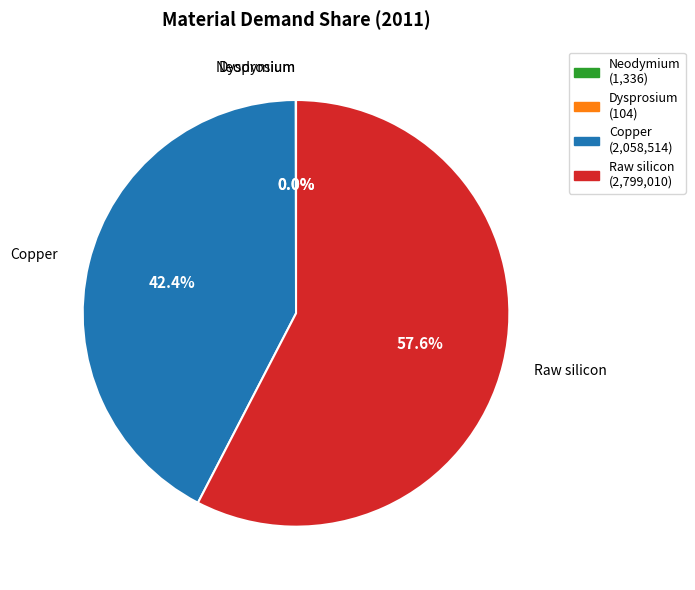

What percentage do Copper and Raw silicon together represent?

100.0%